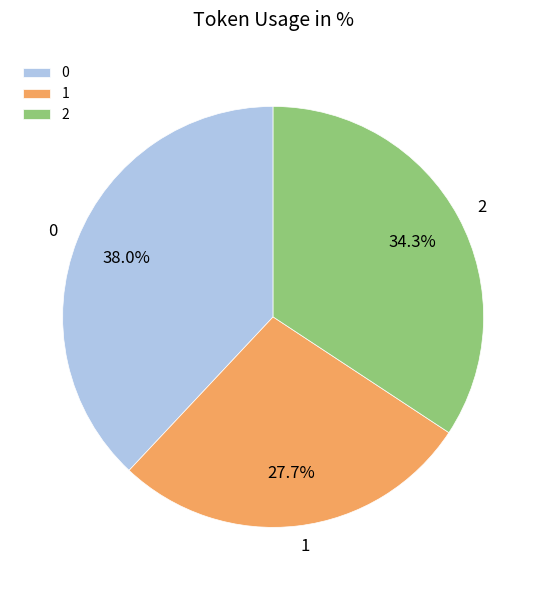

Is there a majority slice in this chart?

No